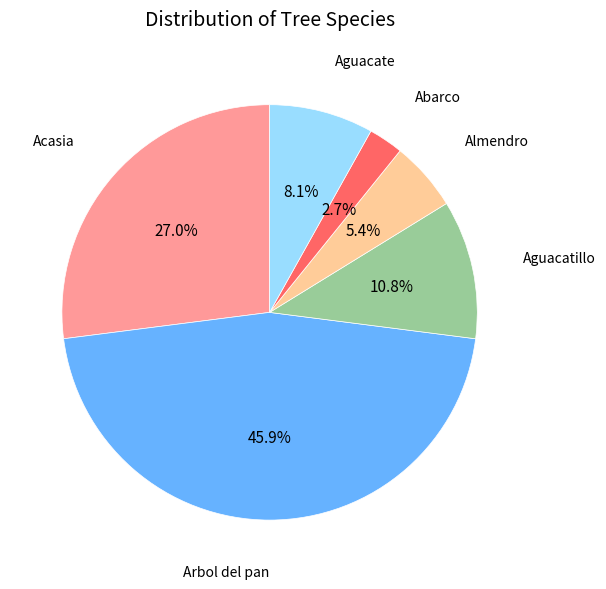

How many slices are in this pie chart?

6